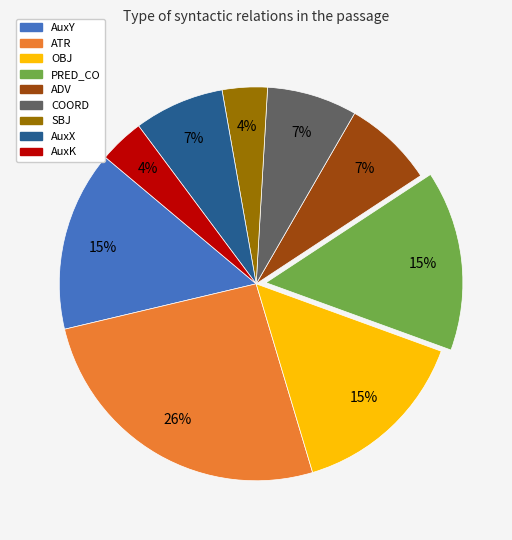

What is the ratio of the value at COORD to the value at AuxX?

1.0